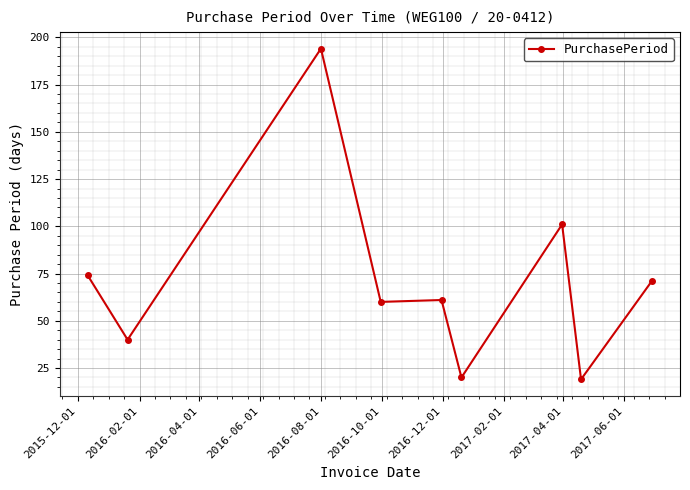

Reading right to left, transcribe all the data shown in this chart.

71	19	101	20	61	60	194	40	74